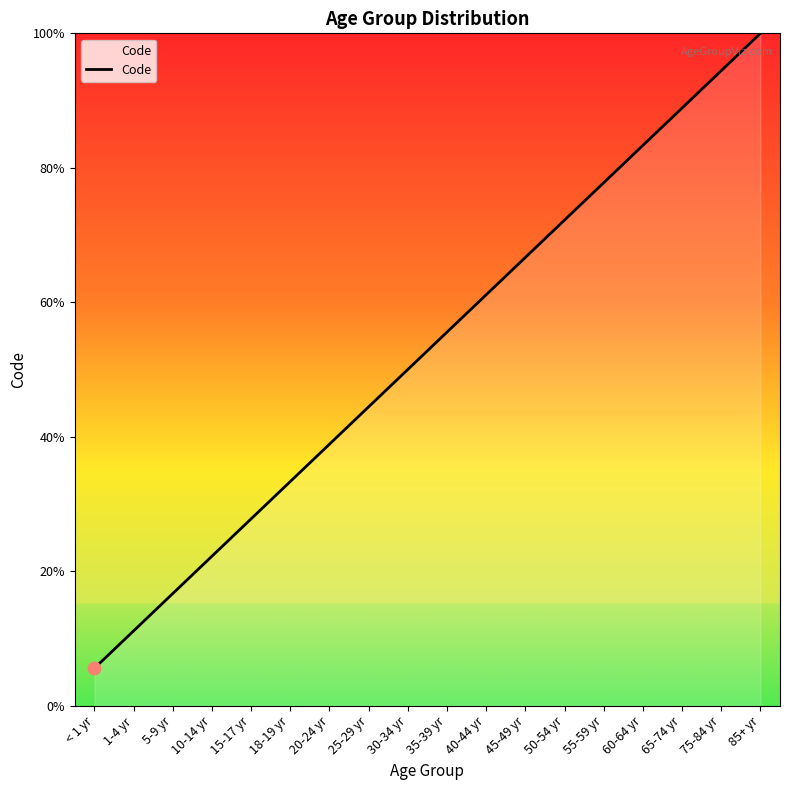

Approximately how many times larger is the value at 45-49 yr compared to 35-39 yr?

1.2